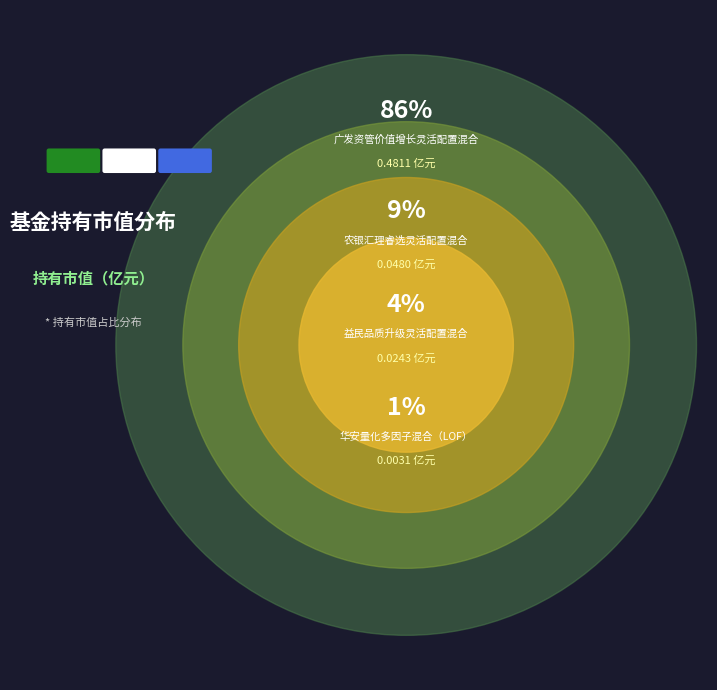

Is it true that 华安量化多因子混合（LOF） is 11% of the pie?

False